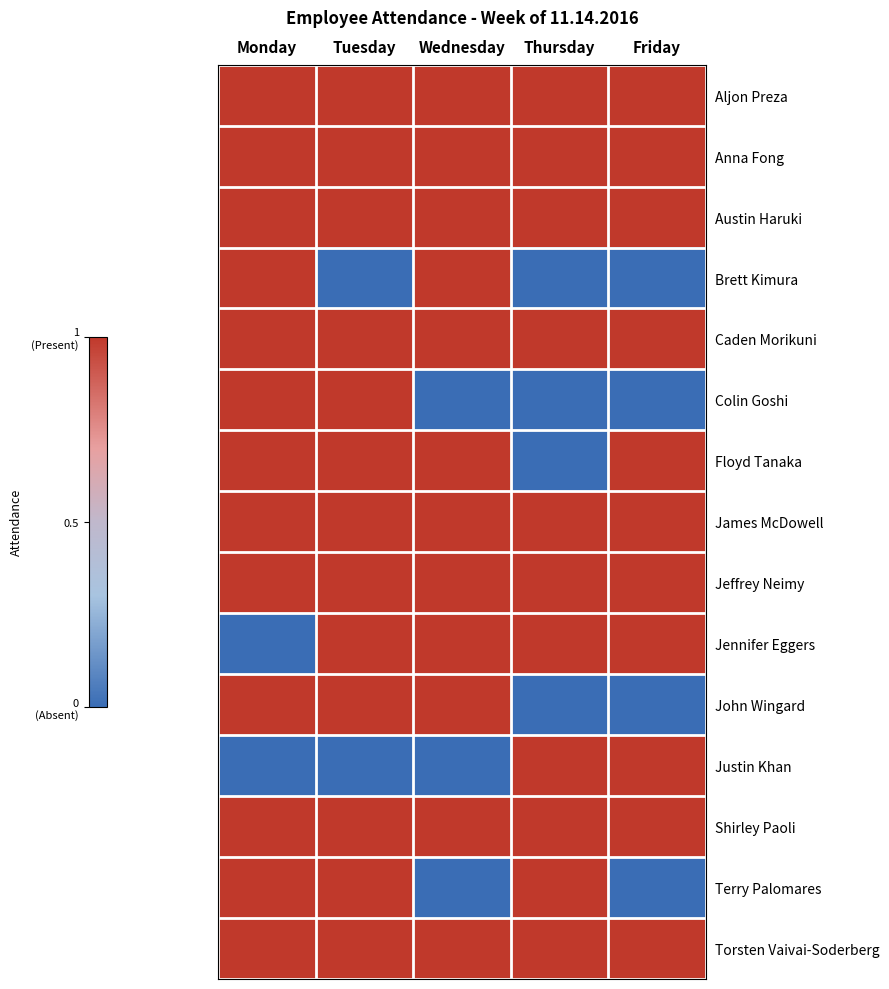

Reading left to right, what are all the values shown in this chart?

Aljon Preza: Monday=1	Tuesday=1	Wednesday=1	Thursday=1	Friday=1
Anna Fong: Monday=1	Tuesday=1	Wednesday=1	Thursday=1	Friday=1
Austin Haruki: Monday=1	Tuesday=1	Wednesday=1	Thursday=1	Friday=1
Brett Kimura: Monday=1	Tuesday=0	Wednesday=1	Thursday=0	Friday=0
Caden Morikuni: Monday=1	Tuesday=1	Wednesday=1	Thursday=1	Friday=1
Colin Goshi: Monday=1	Tuesday=1	Wednesday=0	Thursday=0	Friday=0
Floyd Tanaka: Monday=1	Tuesday=1	Wednesday=1	Thursday=0	Friday=1
James McDowell: Monday=1	Tuesday=1	Wednesday=1	Thursday=1	Friday=1
Jeffrey Neimy: Monday=1	Tuesday=1	Wednesday=1	Thursday=1	Friday=1
Jennifer Eggers: Monday=0	Tuesday=1	Wednesday=1	Thursday=1	Friday=1
John Wingard: Monday=1	Tuesday=1	Wednesday=1	Thursday=0	Friday=0
Justin Khan: Monday=0	Tuesday=0	Wednesday=0	Thursday=1	Friday=1
Shirley Paoli: Monday=1	Tuesday=1	Wednesday=1	Thursday=1	Friday=1
Terry Palomares: Monday=1	Tuesday=1	Wednesday=0	Thursday=1	Friday=0
Torsten Vaivai-Soderberg: Monday=1	Tuesday=1	Wednesday=1	Thursday=1	Friday=1